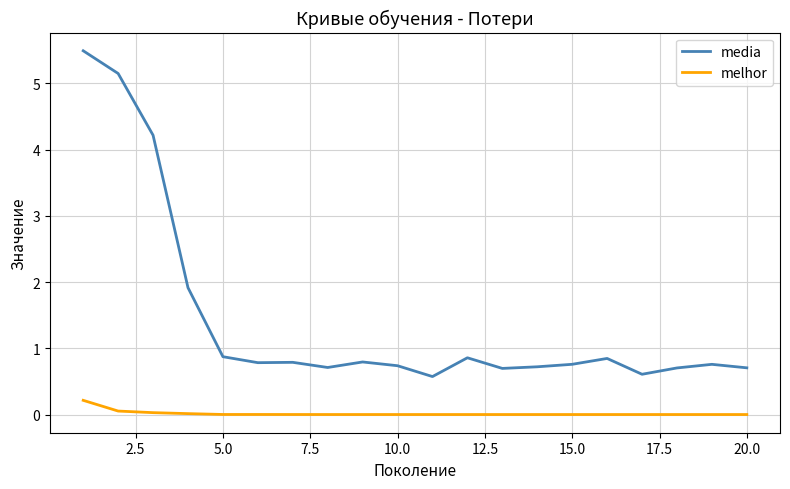

What is the difference between the maximum and second lowest values in the melhor series?

0.2